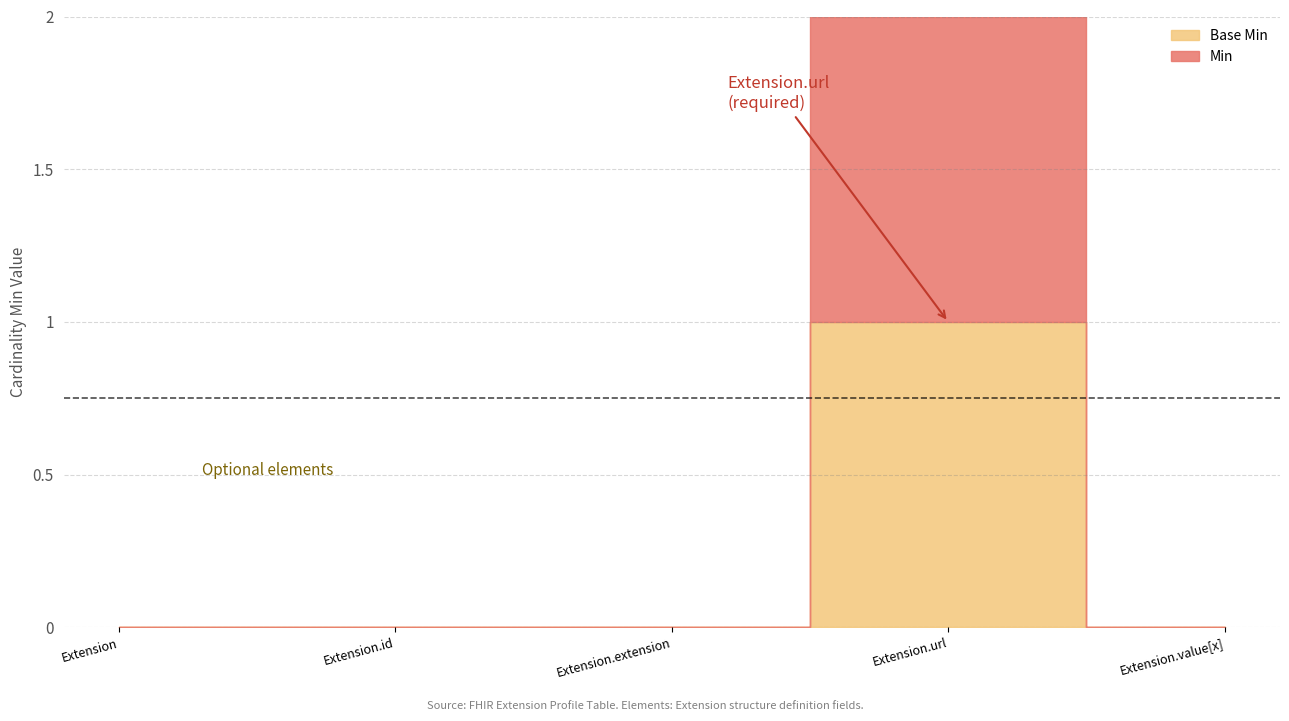

How many values in the Min series exceed 0?

1